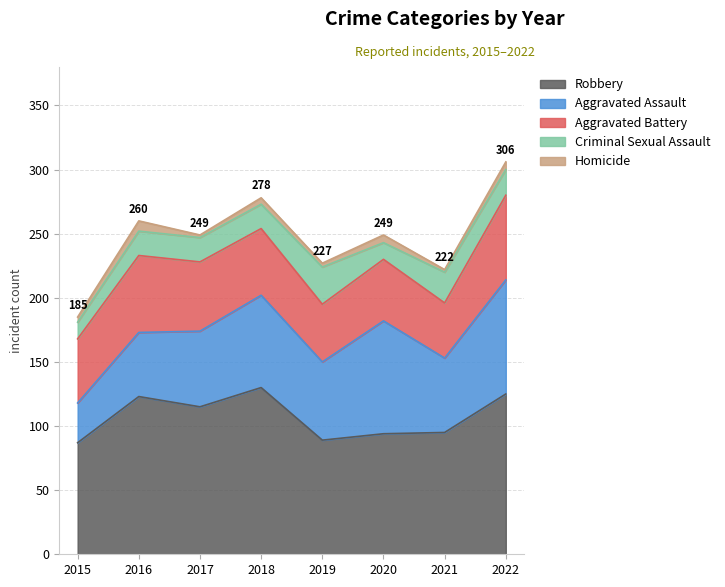

True or false: Criminal Sexual Assault and Homicide cross at least once.

False